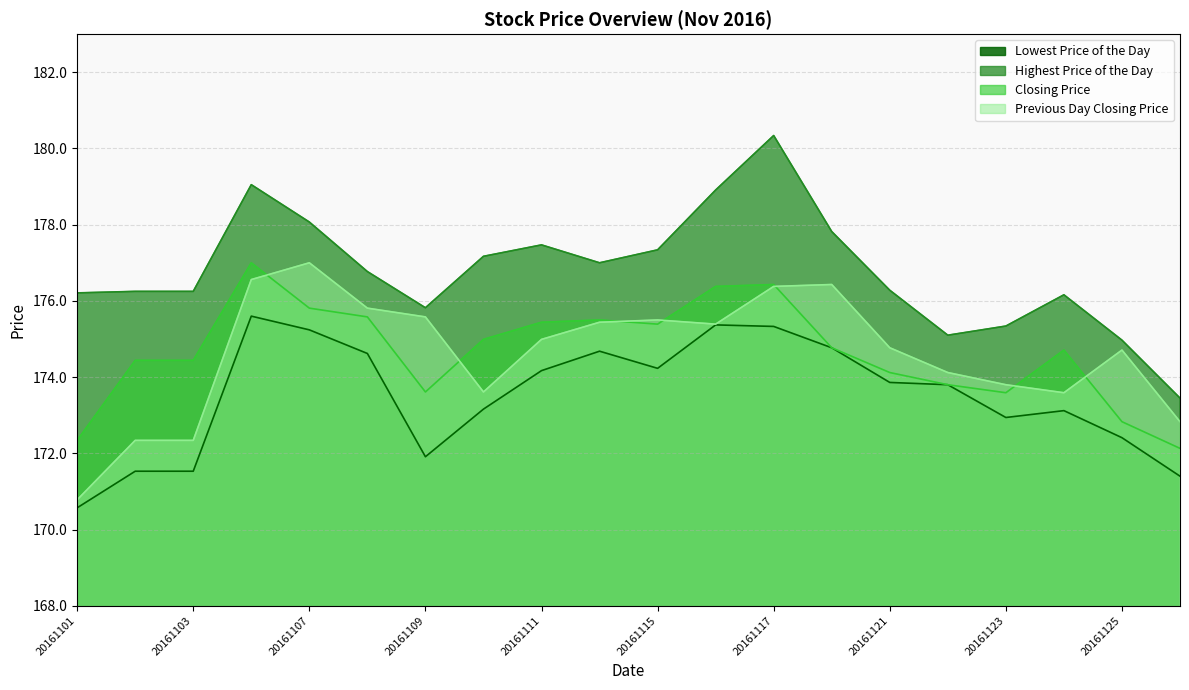

How many series are shown in this chart?

4